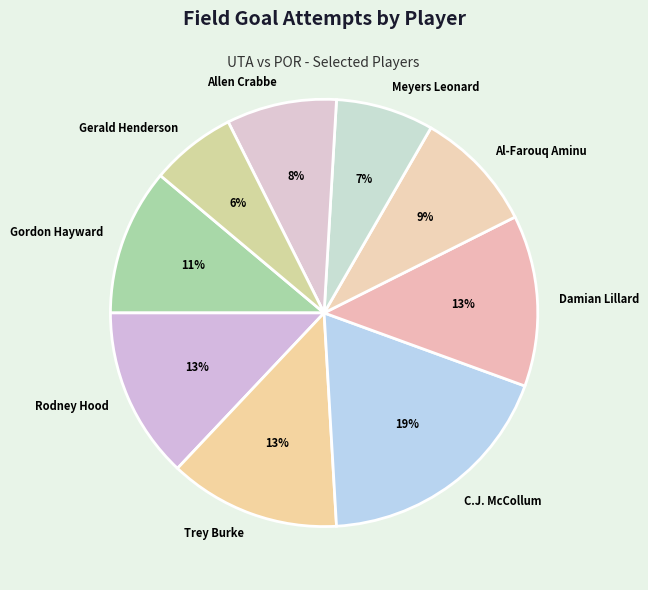

The Allen Crabbe slice represents 15% of the pie. True or false?

False